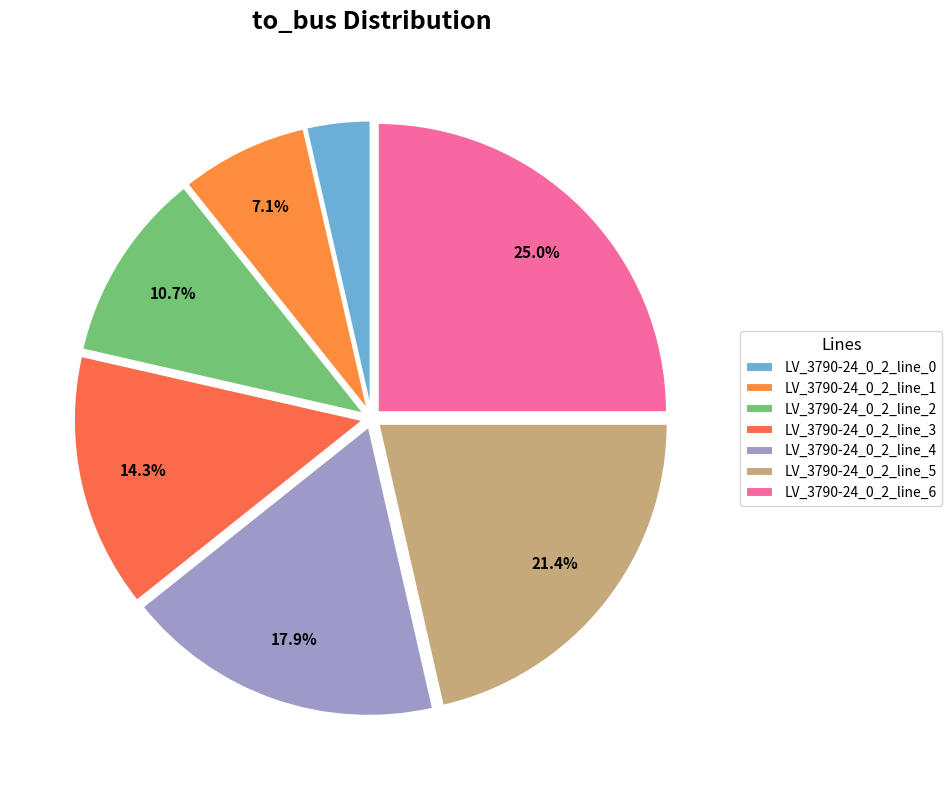

Is there a majority slice in this chart?

No